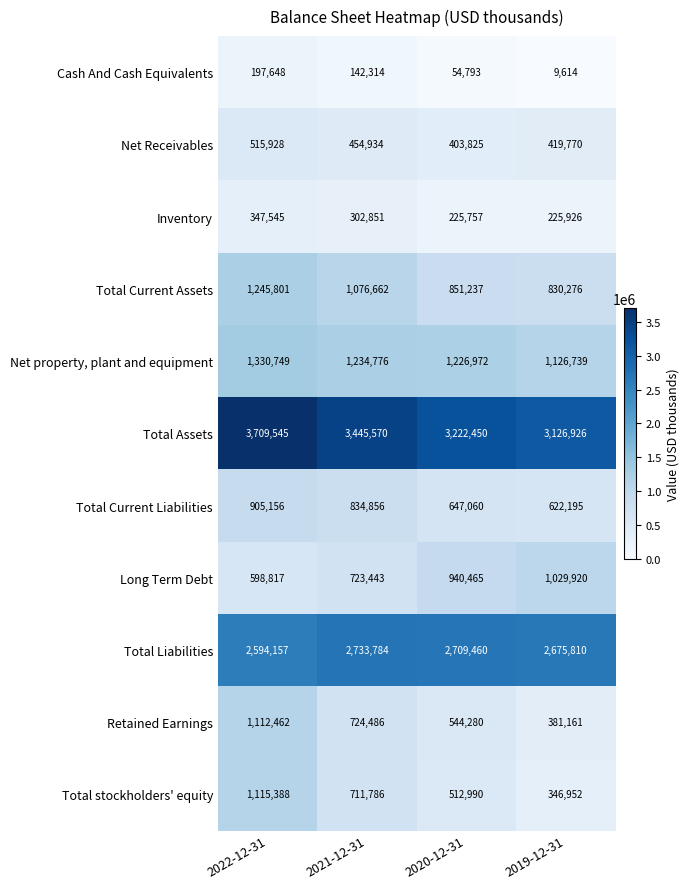

What is the difference between the maximum and minimum values in the Total Current Liabilities series?

282961